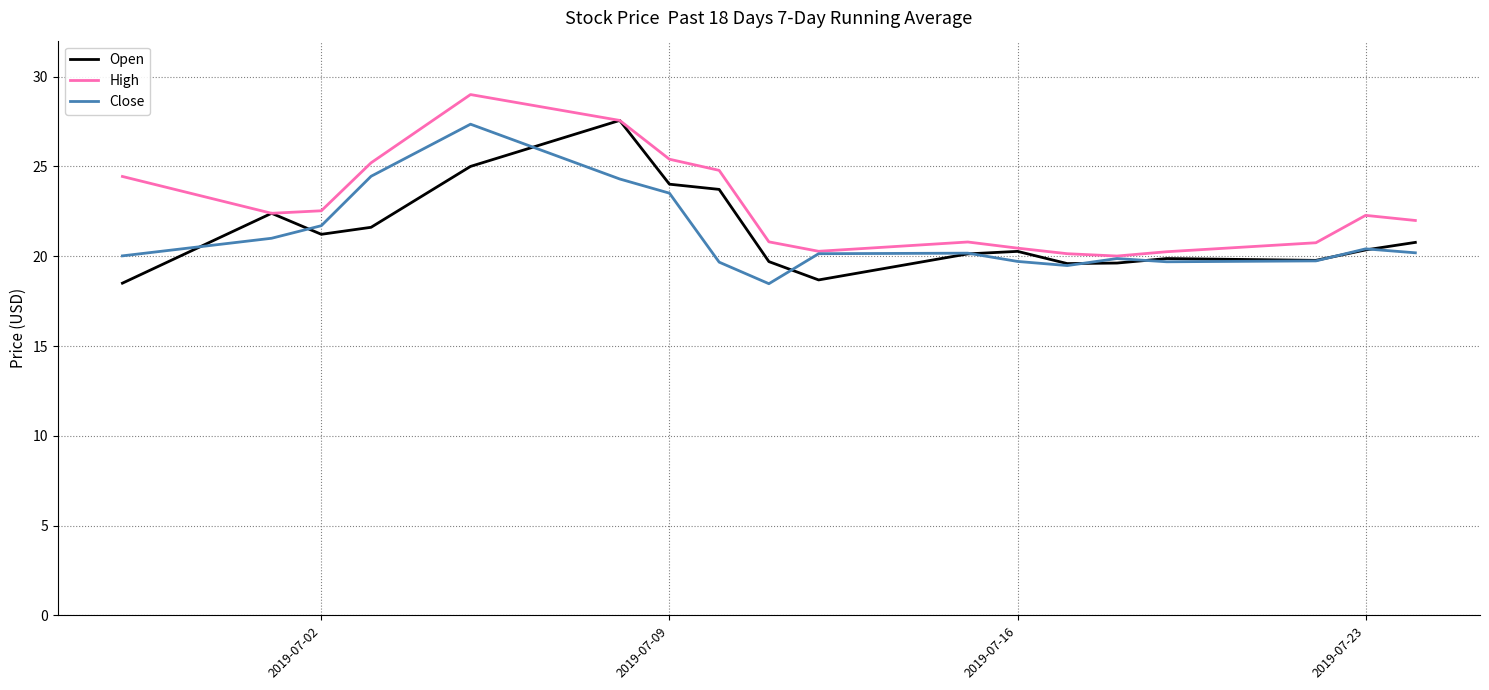

Which series has the largest total across all categories?

High